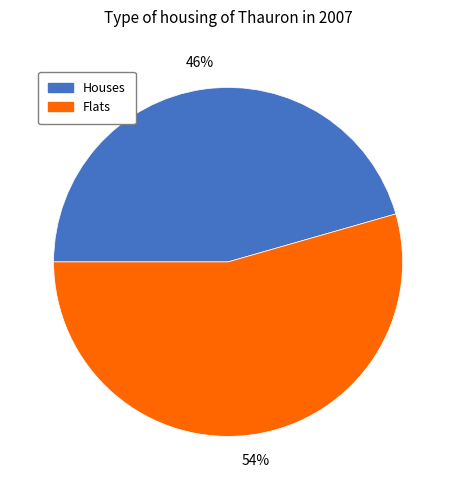

Does any single category account for the majority?

Yes